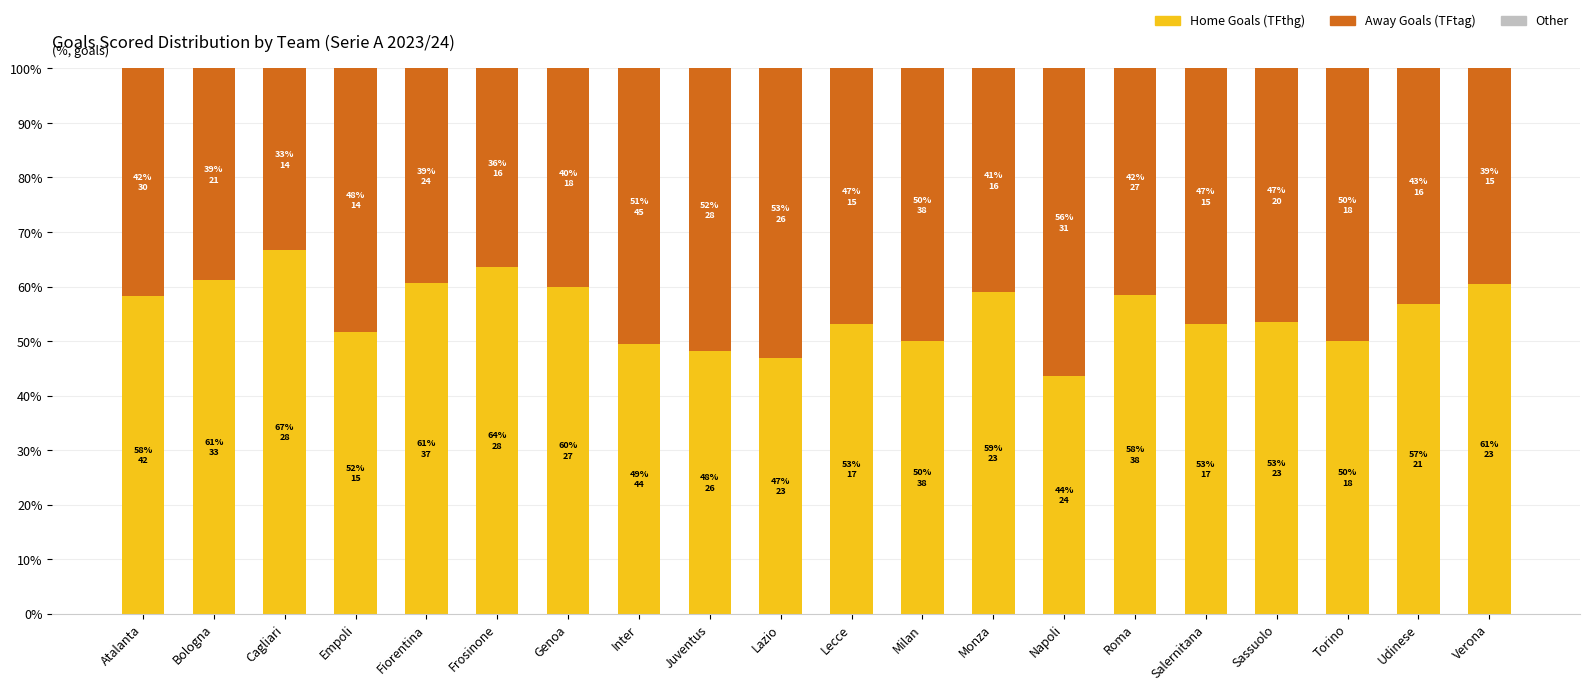

At how many categories does at least one series exceed 0?

20